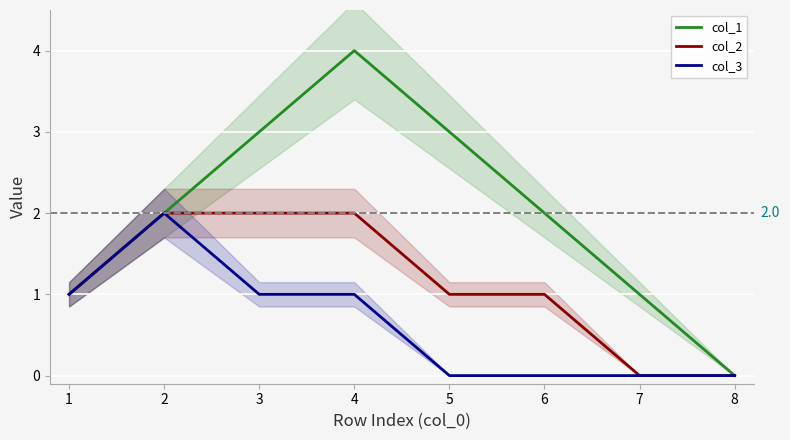

Which series changed the most between 8 and 5?

col_1